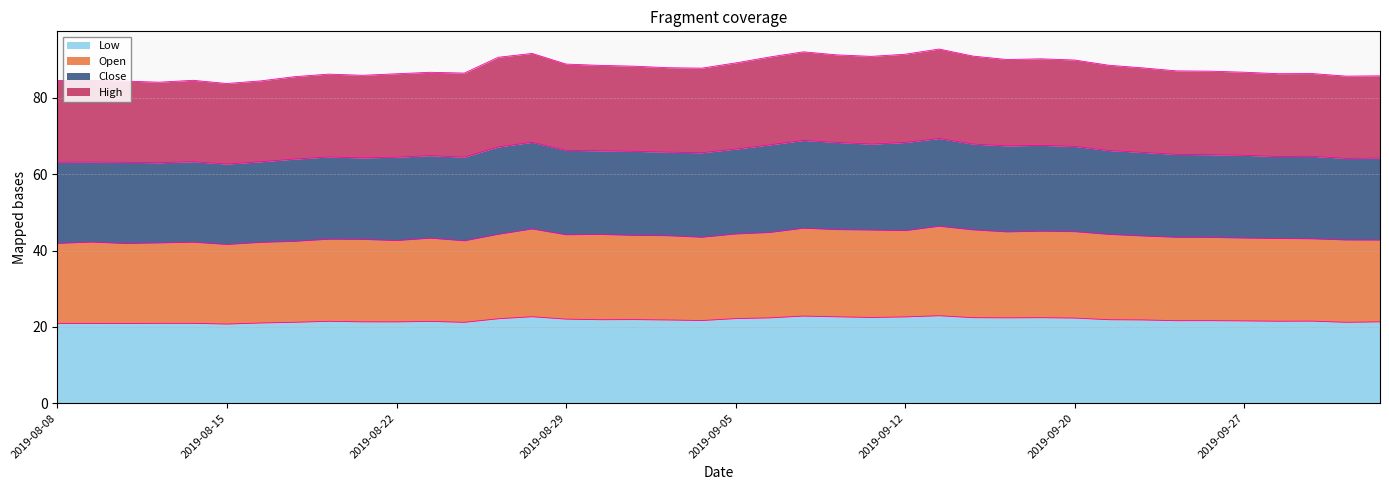

How many lines are shown in the chart?

4